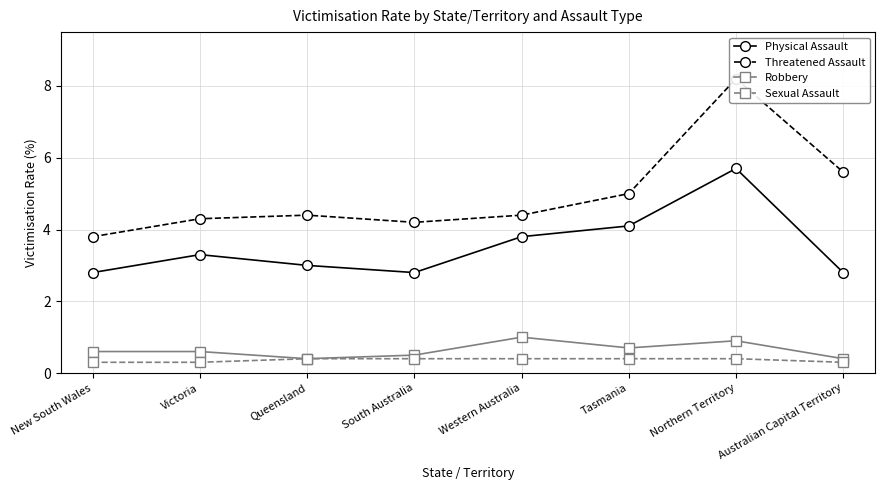

Reading left to right, list all the values displayed in this chart.

Physical Assault: 2.8	3.3	3.0	2.8	3.8	4.1	5.7	2.8
Threatened Assault: 3.8	4.3	4.4	4.2	4.4	5.0	8.2	5.6
Robbery: 0.6	0.6	0.4	0.5	1.0	0.7	0.9	0.4
Sexual Assault: 0.3	0.3	0.4	0.4	0.4	0.4	0.4	0.3